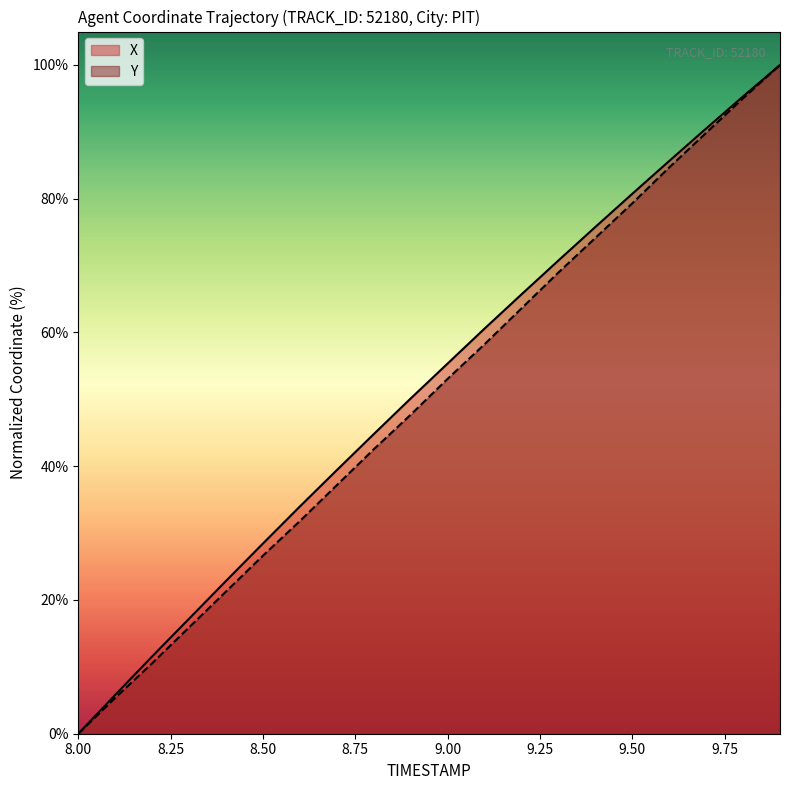

What is the value of the Y point at the 9th from the left?

42.5